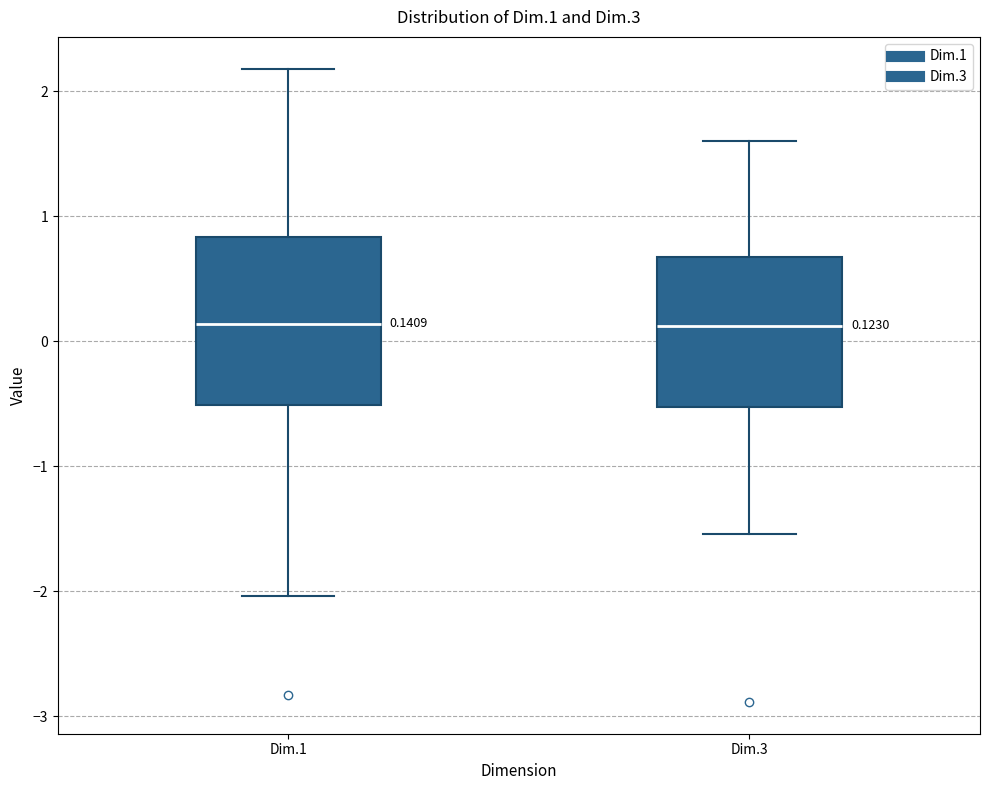

Comparing the boxes themselves (not the whiskers), which one is the tallest?

Dim.1